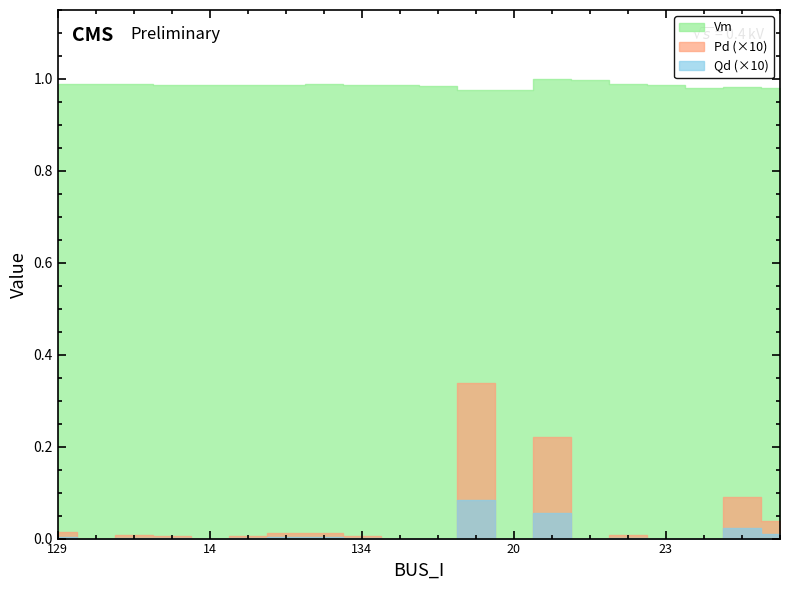

Which has a higher value, 138 or 131?

138